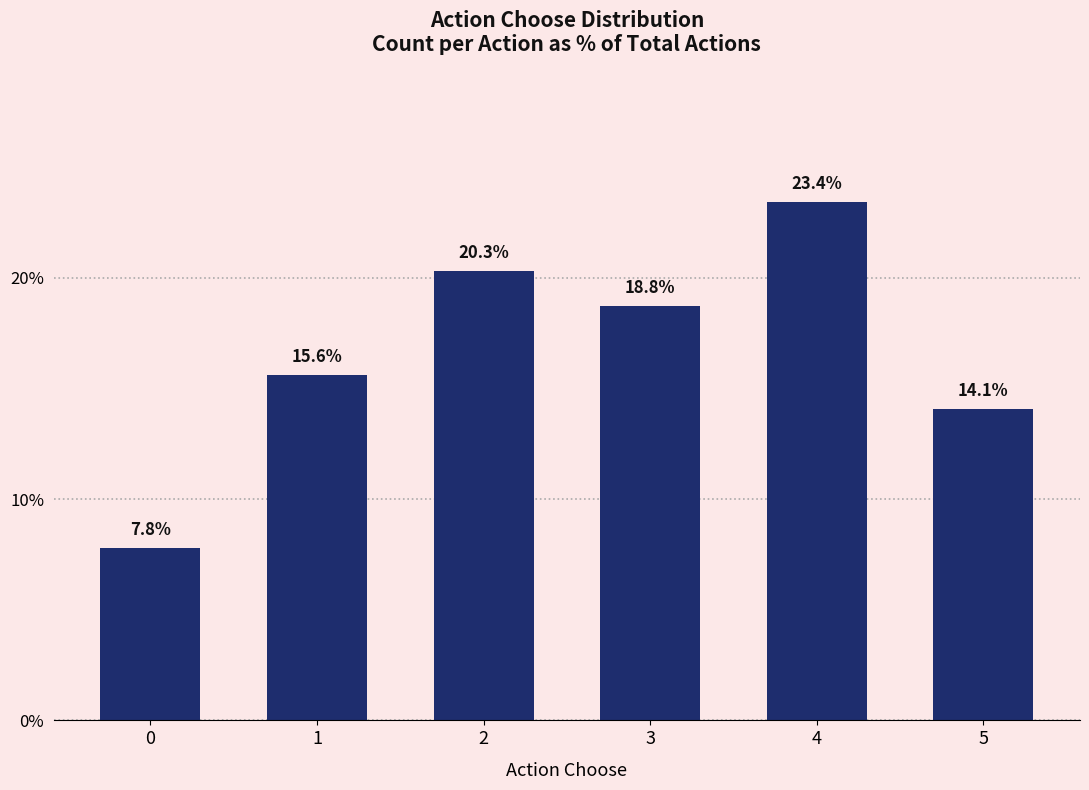

The chart shows a value of 7.8 at 0. True or false?

True